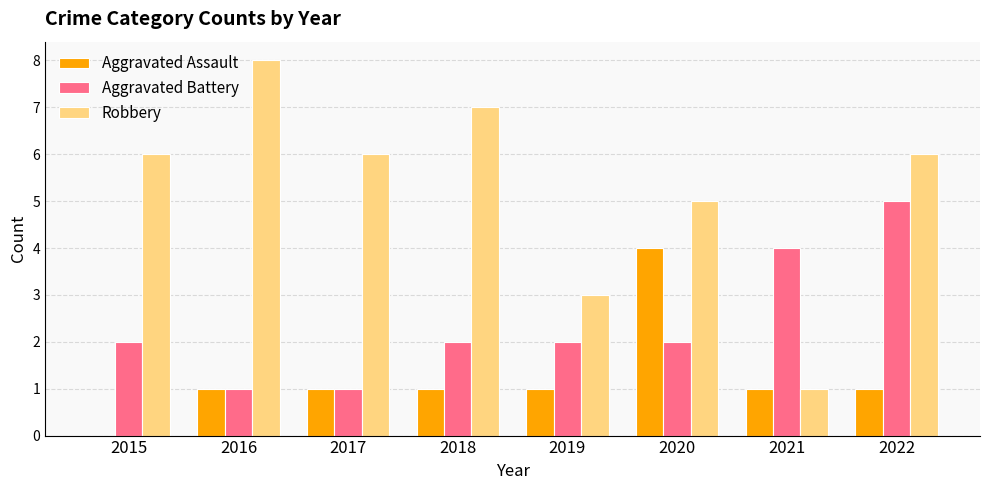

How many Robbery values are between 5 and 7?

5